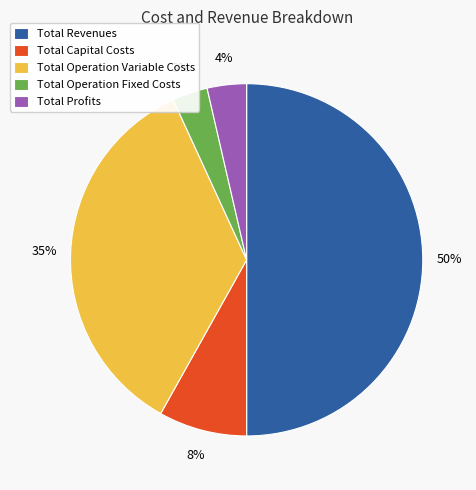

Count the number of slices in the pie.

5